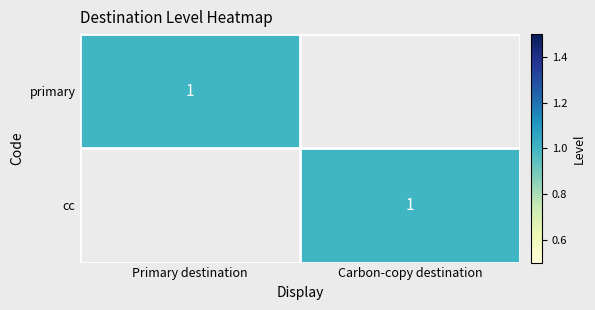

Is it true that cc equals 1 at Carbon-copy destination?

True